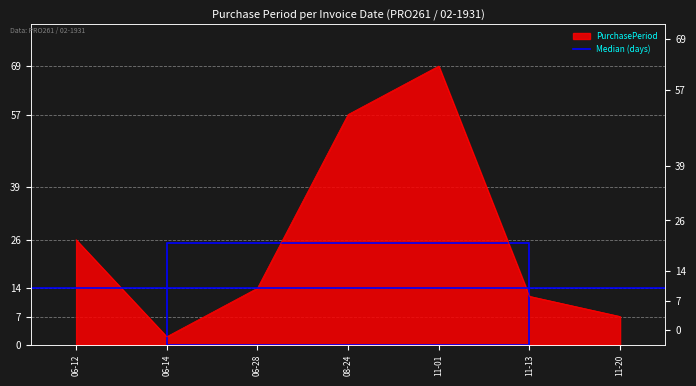

What is the sum of the values at 11-13 and 11-20?

19